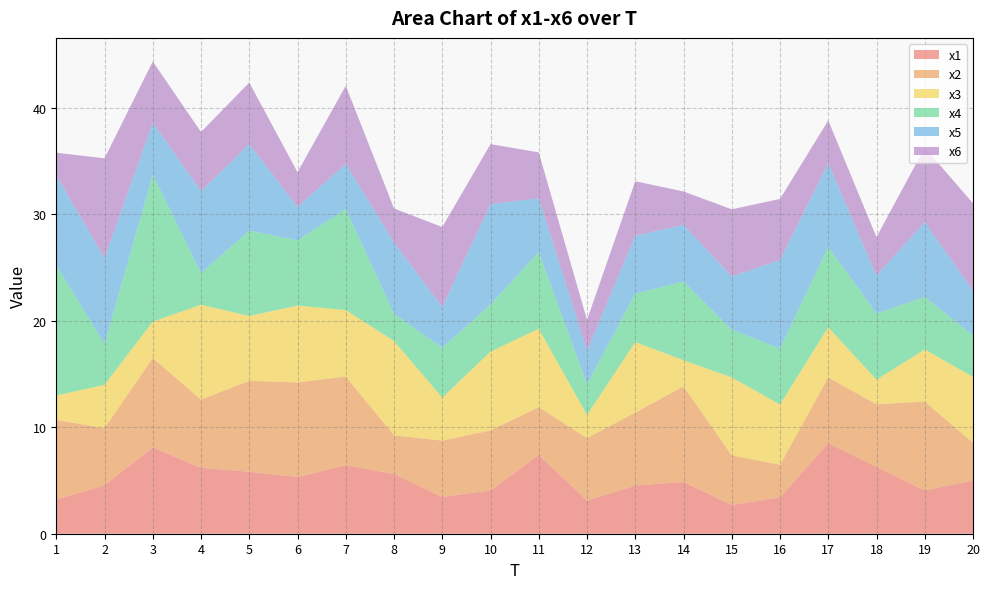

Reading left to right, what are all the values shown in this chart?

x1: 1=3.2	2=4.6	3=8.1	4=6.2	5=5.8	6=5.3	7=6.4	8=5.6	9=3.5	10=4.1	11=7.4	12=3.1	13=4.5	14=4.9	15=2.7	16=3.4	17=8.5	18=6.3	19=4.1	20=5.0
x2: 1=7.5	2=5.4	3=8.4	4=6.4	5=8.5	6=8.9	7=8.3	8=3.6	9=5.3	10=5.6	11=4.5	12=5.9	13=6.8	14=9.0	15=4.7	16=3.1	17=6.2	18=5.9	19=8.3	20=3.5
x3: 1=2.3	2=4.1	3=3.4	4=8.9	5=6.1	6=7.2	7=6.2	8=8.9	9=4.0	10=7.4	11=7.4	12=2.2	13=6.6	14=2.5	15=7.3	16=5.7	17=4.7	18=2.3	19=4.9	20=6.2
x4: 1=12.2	2=3.8	3=13.8	4=3.0	5=8.0	6=6.1	7=9.5	8=2.6	9=4.7	10=4.4	11=7.2	12=2.9	13=4.6	14=7.4	15=4.5	16=5.3	17=7.5	18=6.2	19=4.9	20=3.9
x5: 1=8.4	2=8.1	3=4.9	4=7.7	5=8.1	6=3.1	7=4.2	8=6.7	9=3.8	10=9.4	11=5.1	12=3.1	13=5.4	14=5.3	15=5.0	16=8.3	17=7.9	18=3.6	19=7.0	20=4.2
x6: 1=2.1	2=9.3	3=5.8	4=5.5	5=5.8	6=3.3	7=7.3	8=3.2	9=7.5	10=5.6	11=4.3	12=2.9	13=5.1	14=3.1	15=6.3	16=5.7	17=4.0	18=3.6	19=7.0	20=8.2